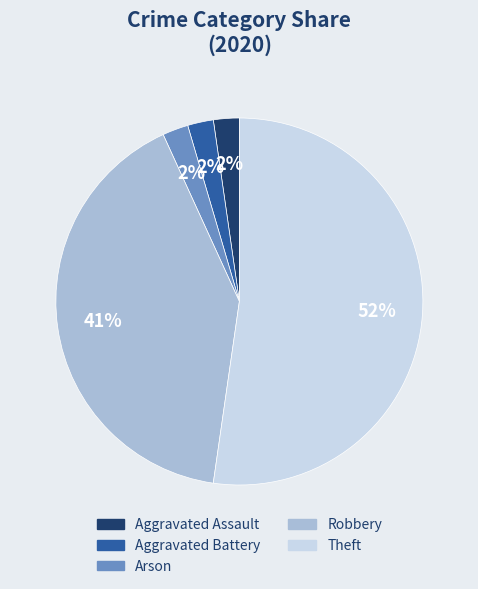

Is the sum of Robbery and Theft greater than half?

Yes